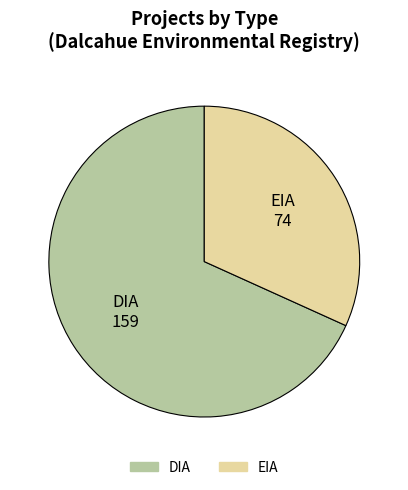

Is it true that EIA is 32% of the pie?

True